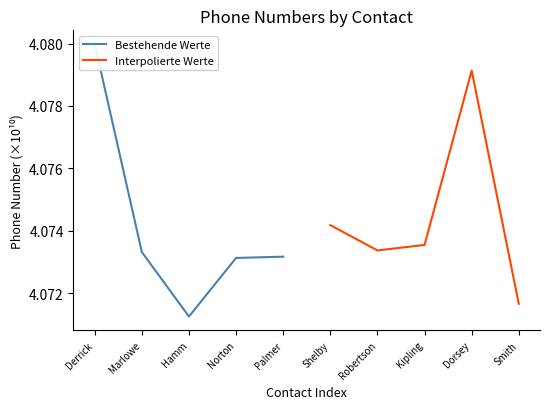

At which label is Interpolierte Werte closest to 4?

Smith